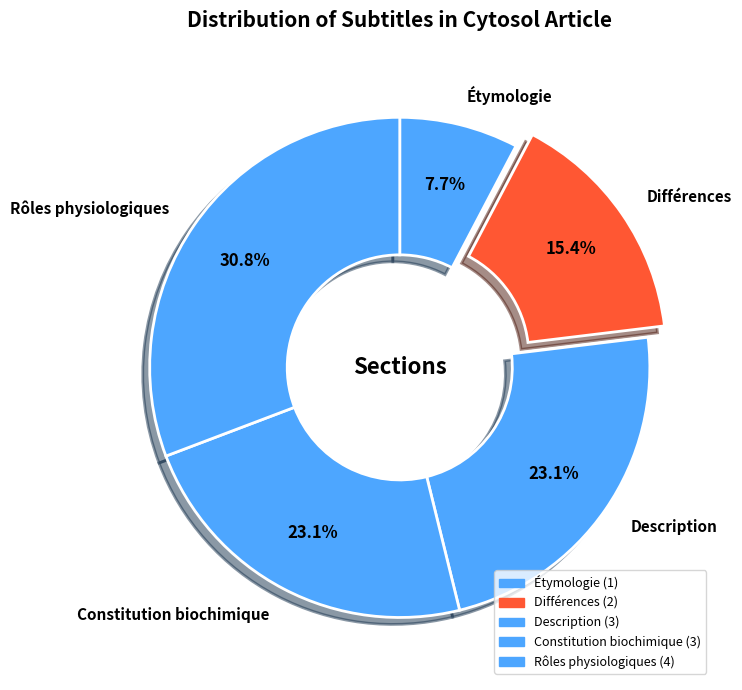

How many slices are in this pie chart?

5